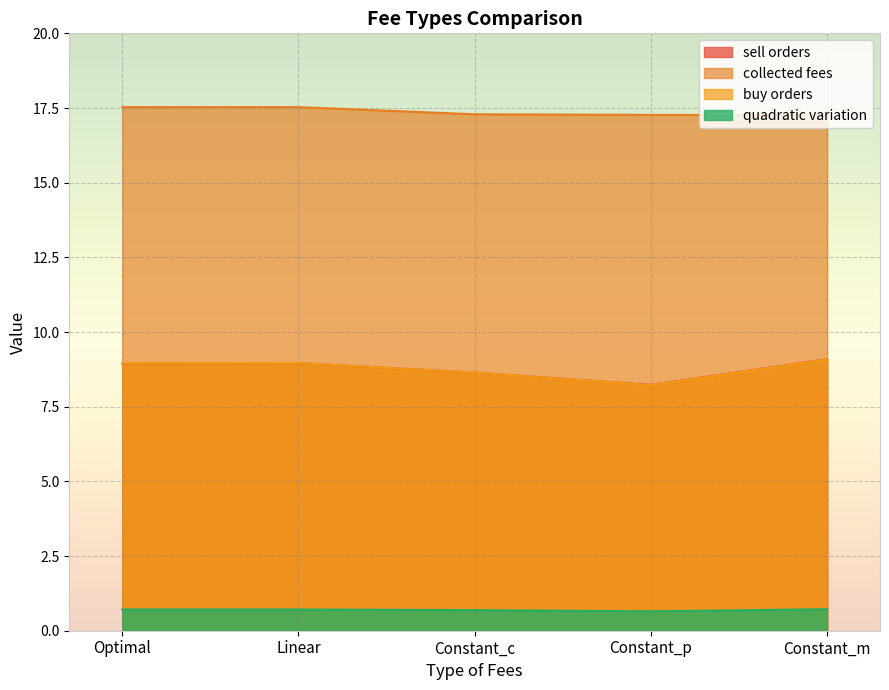

List the series in order of their peak value, highest first.

collected fees, sell orders, buy orders, quadratic variation